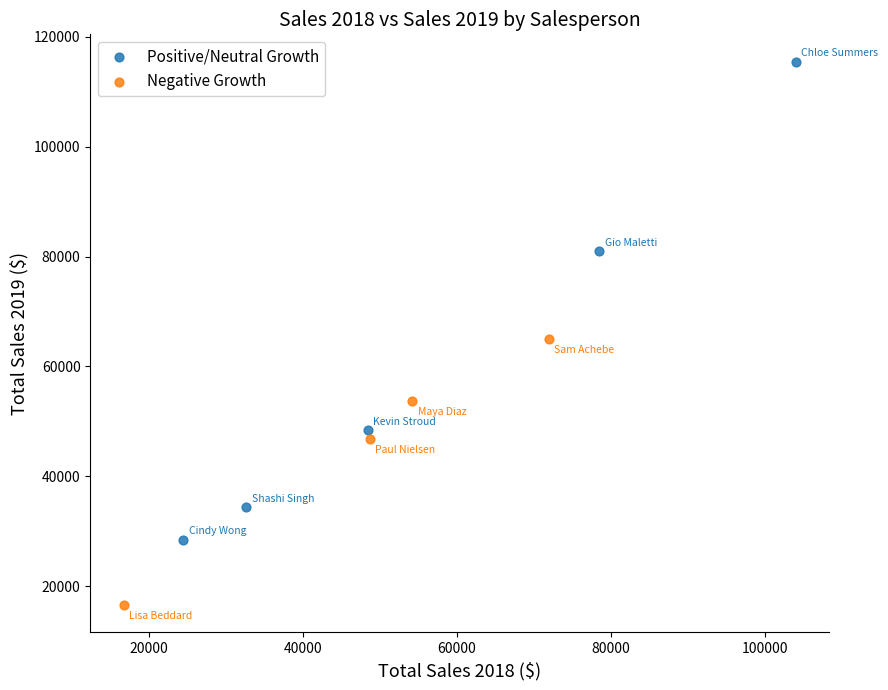

Which series contains the lowest Y value?

Negative Growth